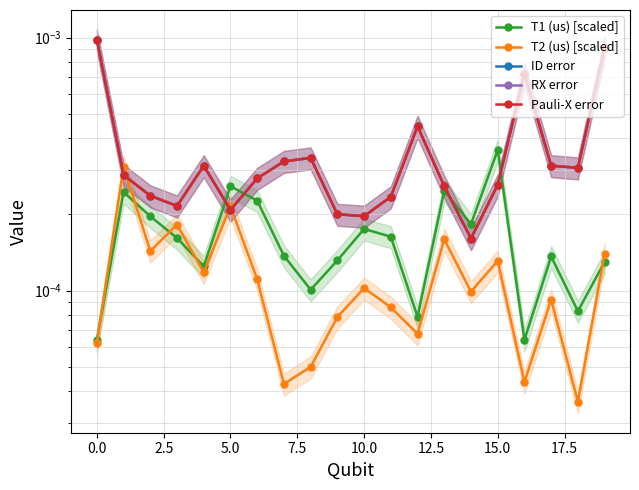

Where is T2 (us) [scaled] nearest to the value 0?

18